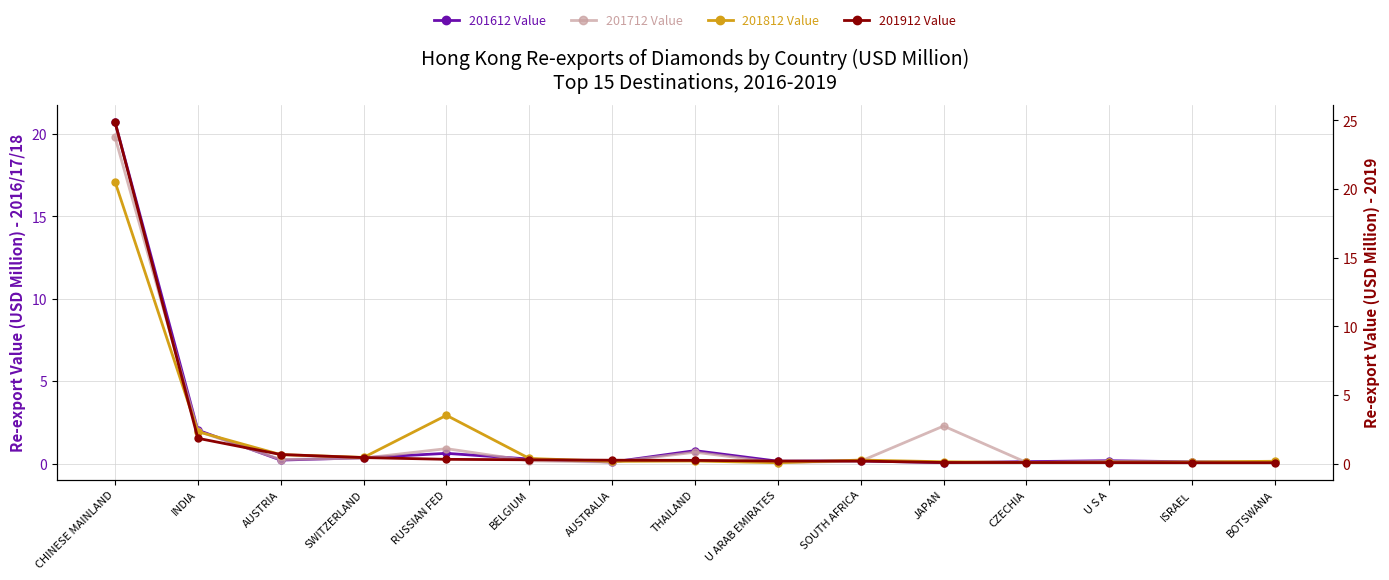

What is the lowest value of the 201612 Value series?

0.1